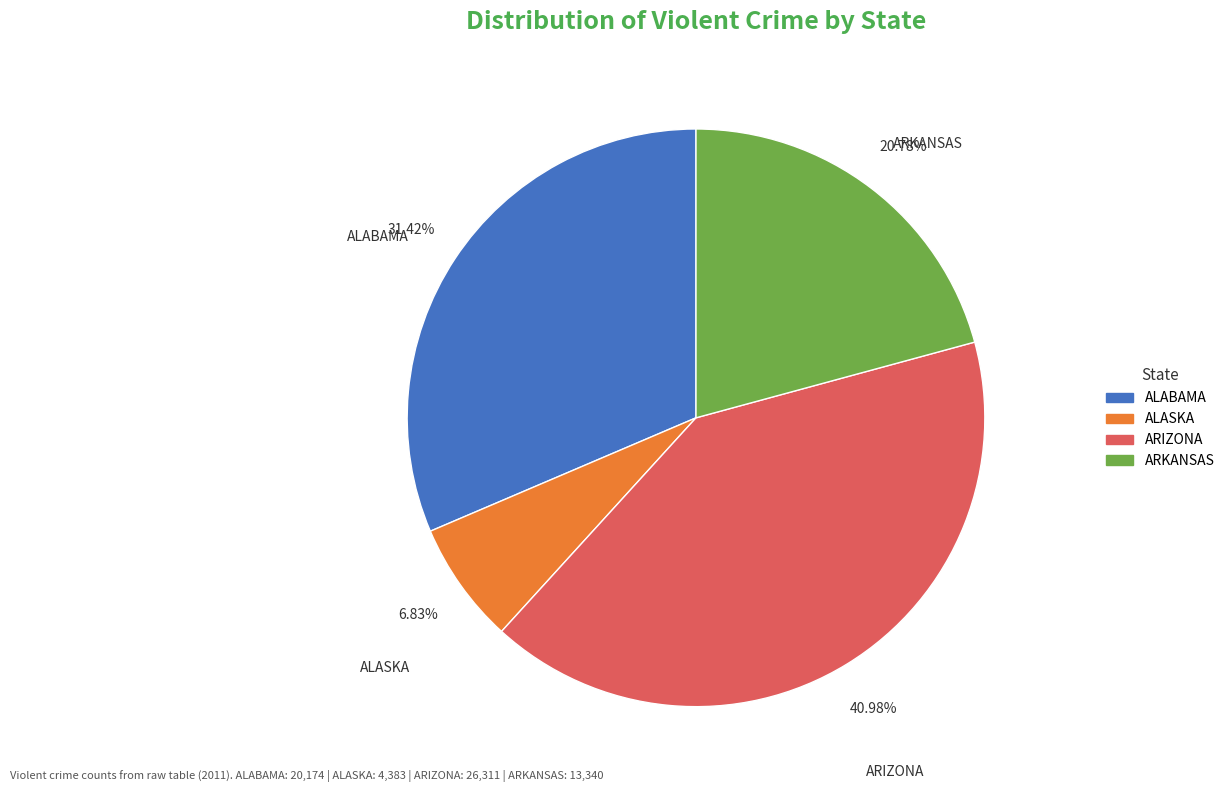

To the nearest percent, what is the average slice percentage?

25%